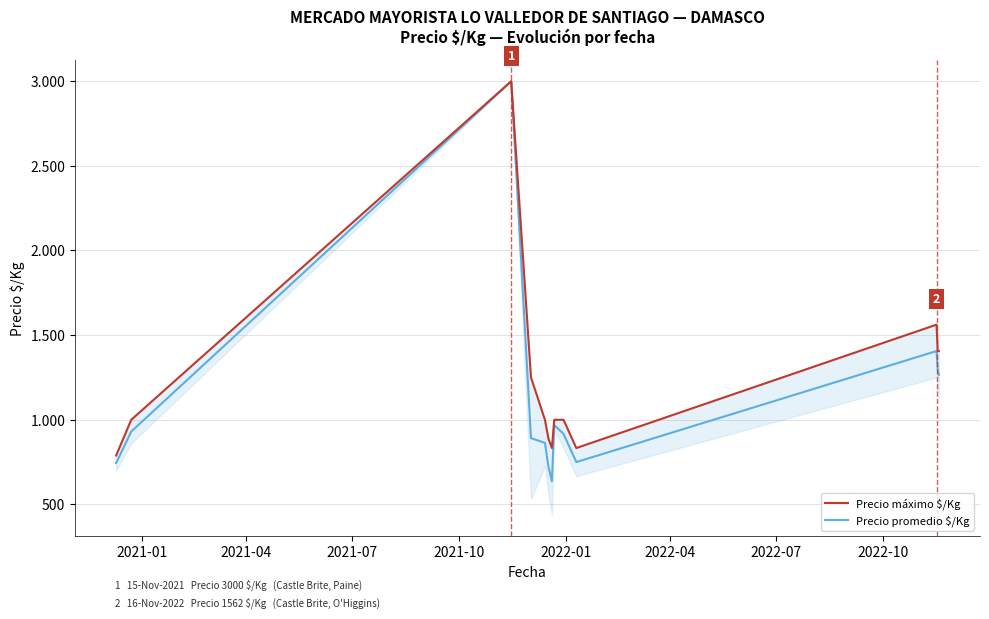

What is the difference between the highest and lowest values at 2022-04?

166.5